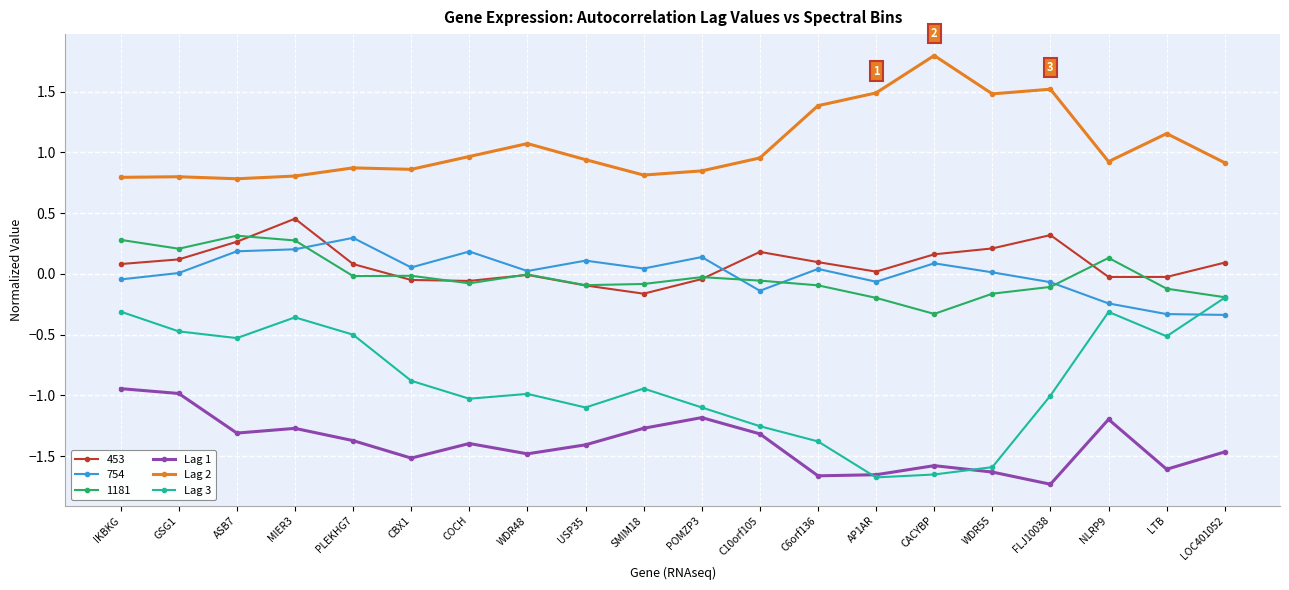

What is the maximum value for Lag 2?

1.8